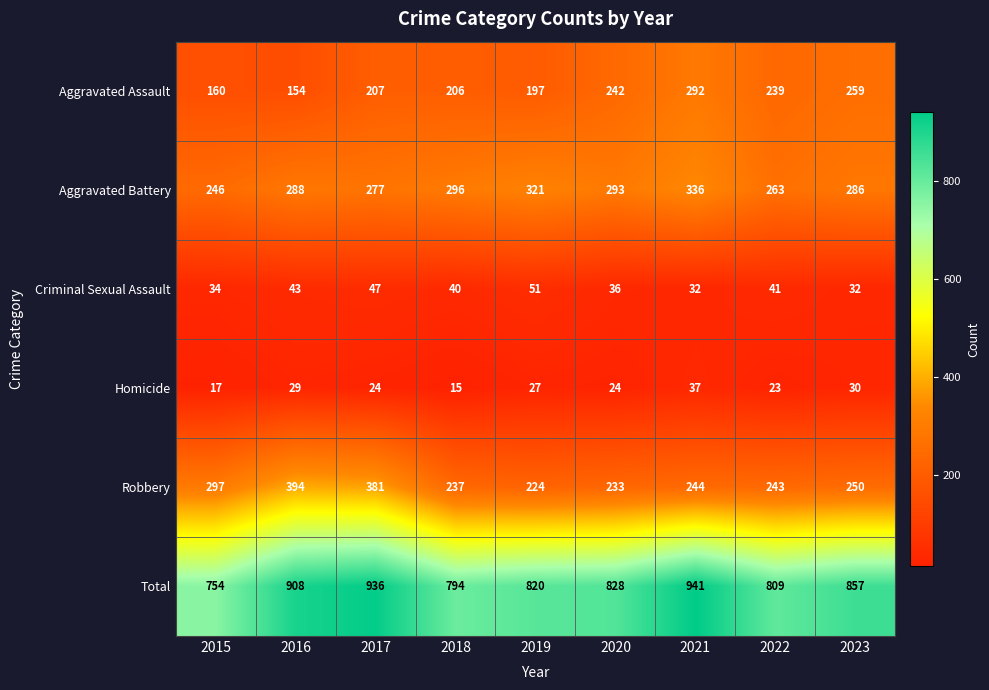

Is the value of Aggravated Assault at 2018 greater than the value of Total at 2018?

No